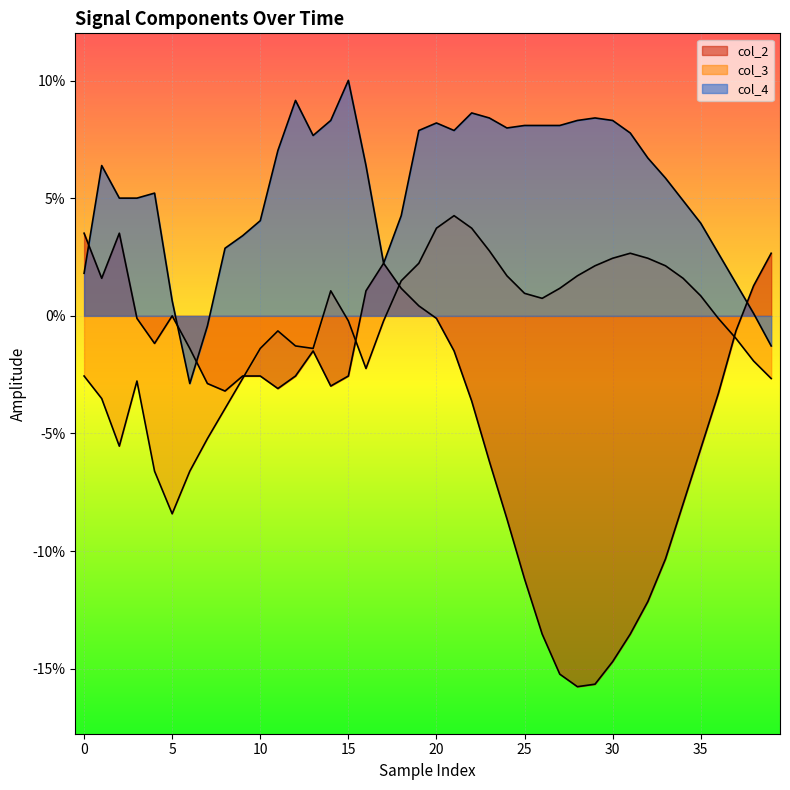

What is the maximum value shown in the chart?

0.1